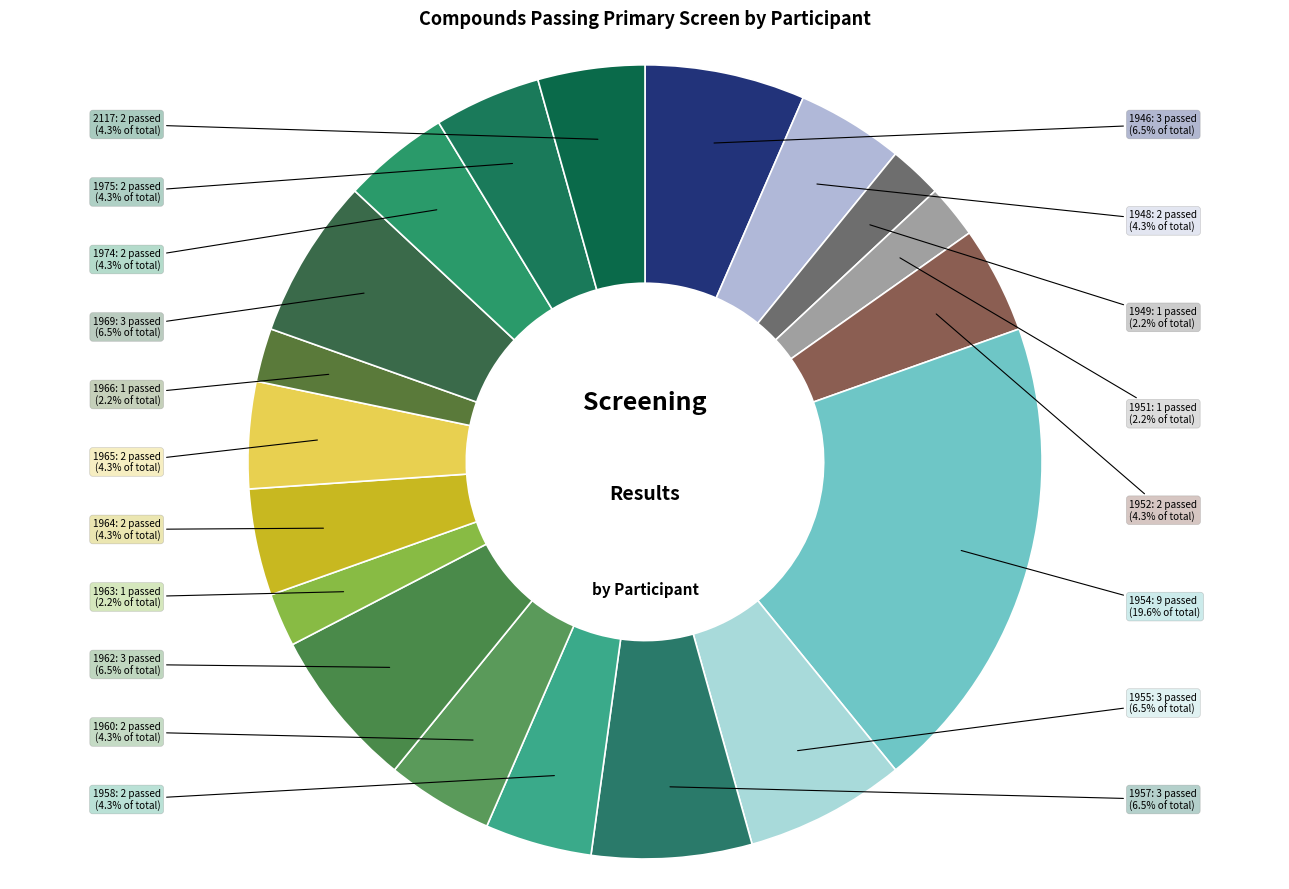

How many segments does this pie chart have?

19